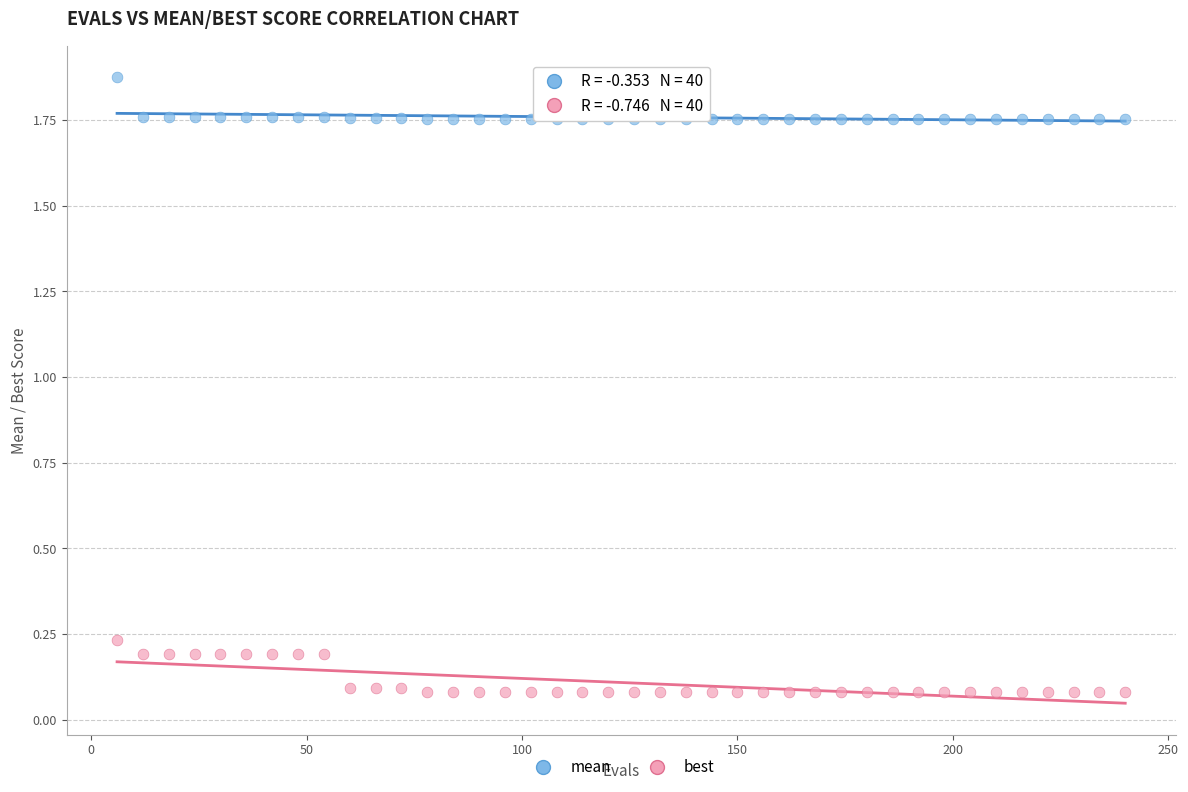

Which series has the widest spread of Y values?

best